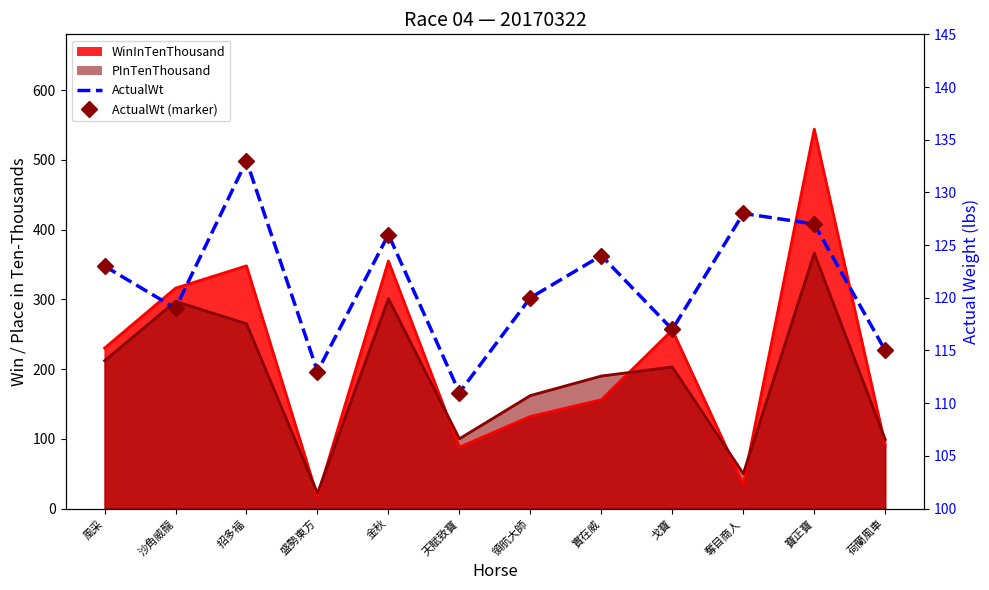

Is the value of ActualWt at 寶正寶 greater than the value of ActualWt (marker) at 天賦致寶?

Yes